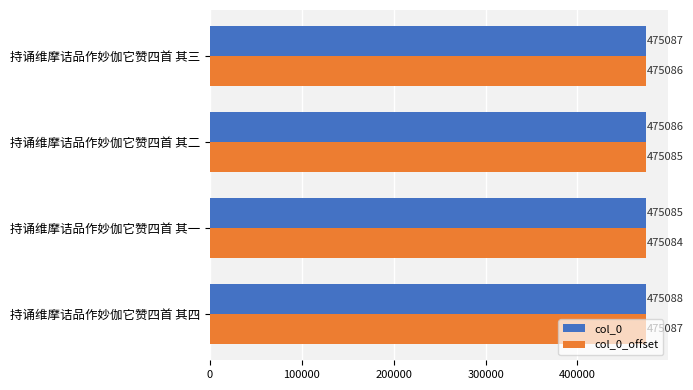

What is the difference between the col_0_offset values at 持诵维摩诘品作妙伽它赞四首 其一 and 持诵维摩诘品作妙伽它赞四首 其四?

3